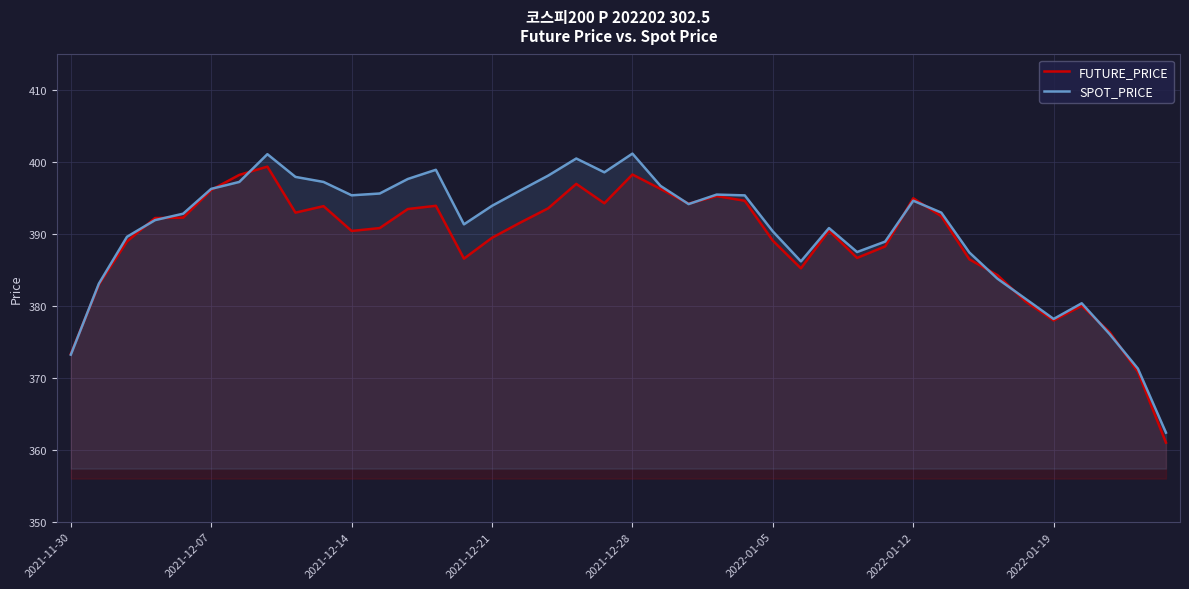

At how many categories does at least one series exceed 392?

23